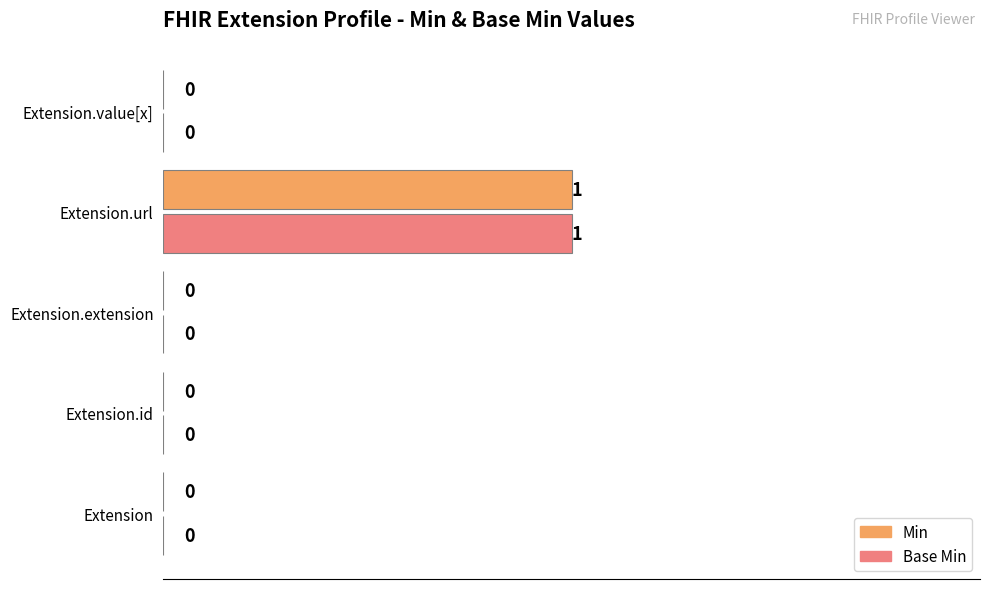

At which category is the sum across all series the highest?

Extension.url